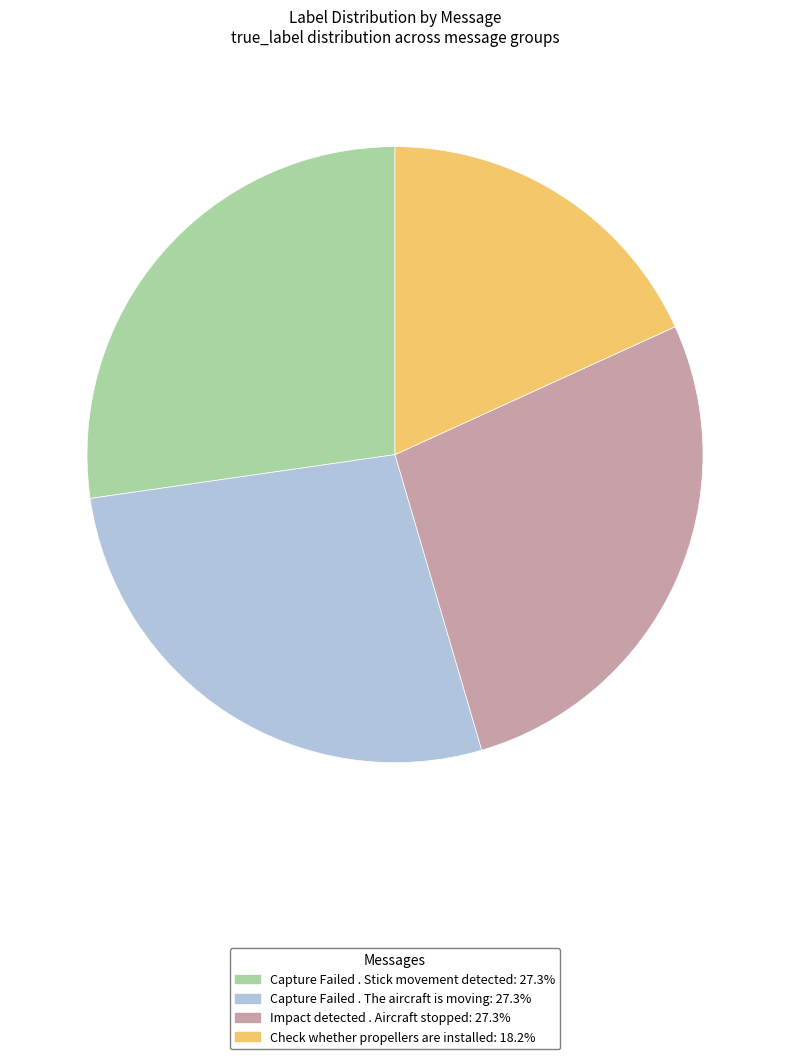

Is there a majority slice in this chart?

No